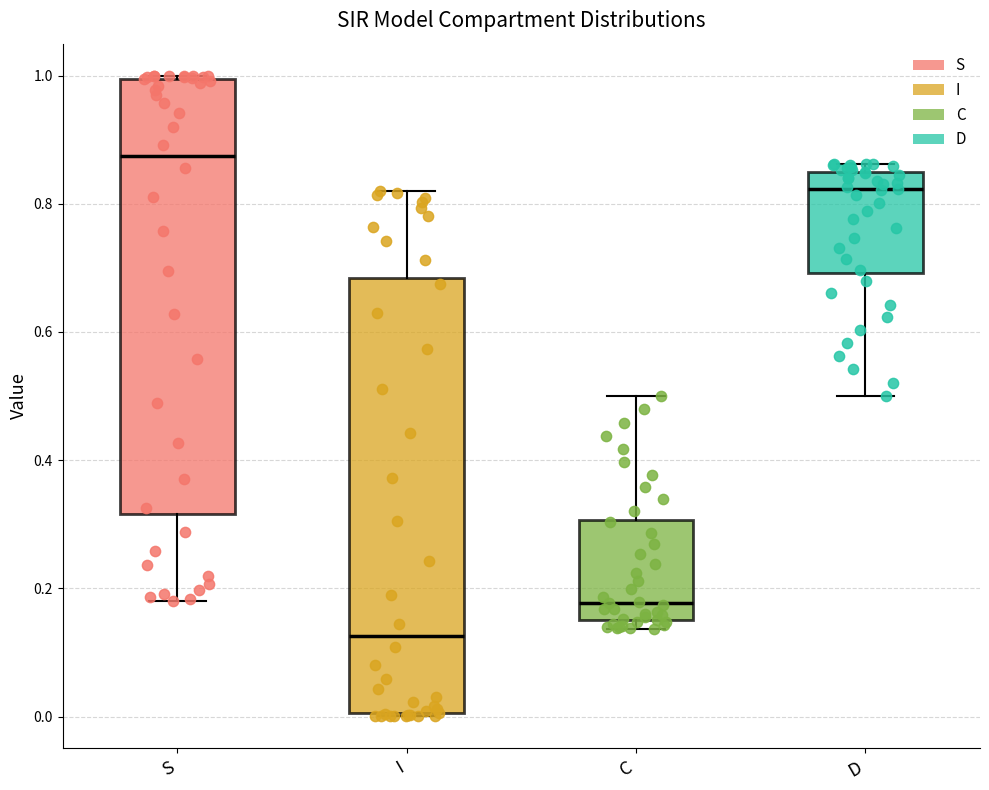

Where does the upper whisker of the box for I end on the y-axis? The values are not printed on the chart, so give them approximately, as read against the axis.

0.82